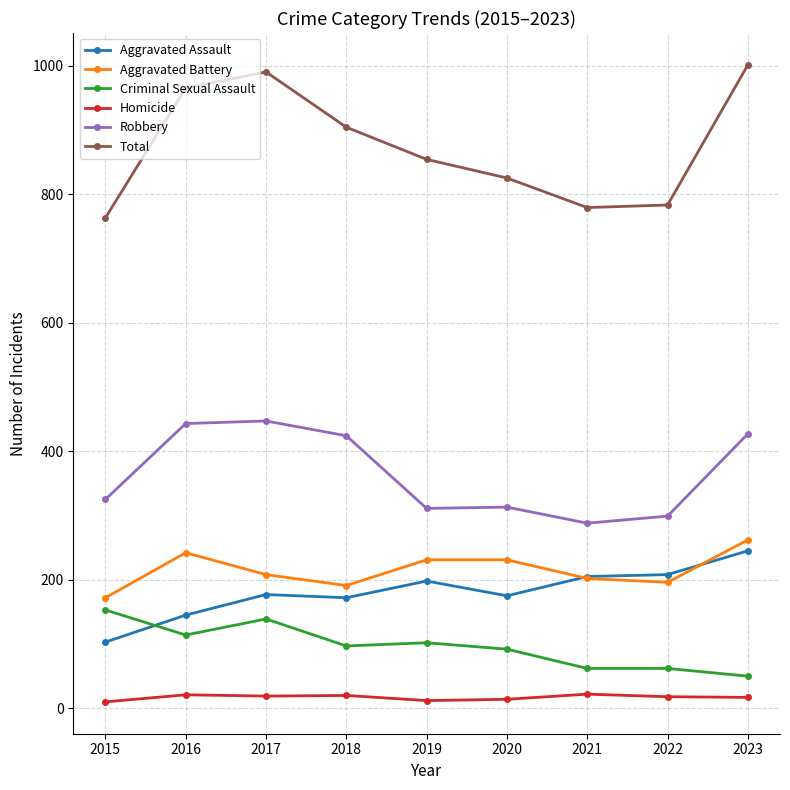

What is the difference between the second highest and minimum values in the Robbery series?

155